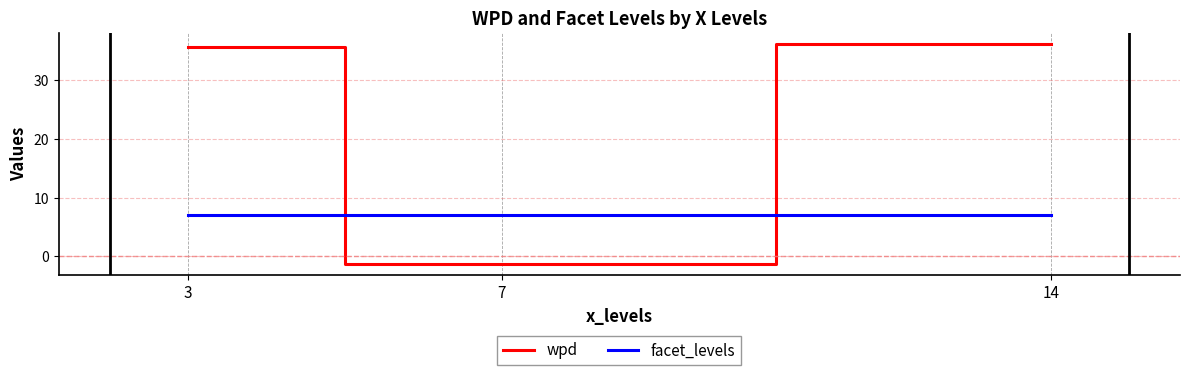

Reading left to right, transcribe all the data shown in this chart.

wpd: 35.7	-1.3	36.2
facet_levels: 7.0	7.0	7.0